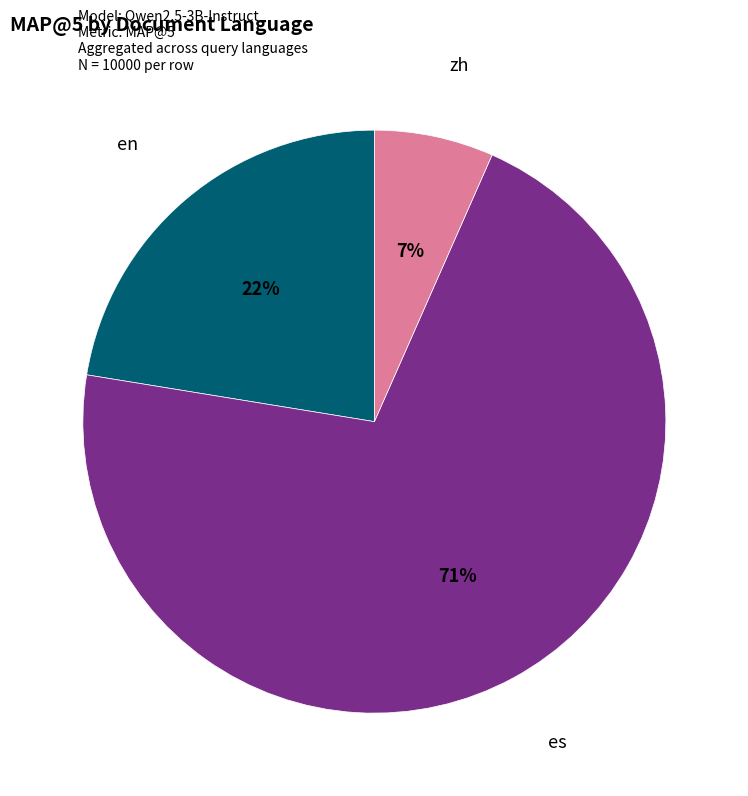

The zh slice represents 7% of the pie. True or false?

True